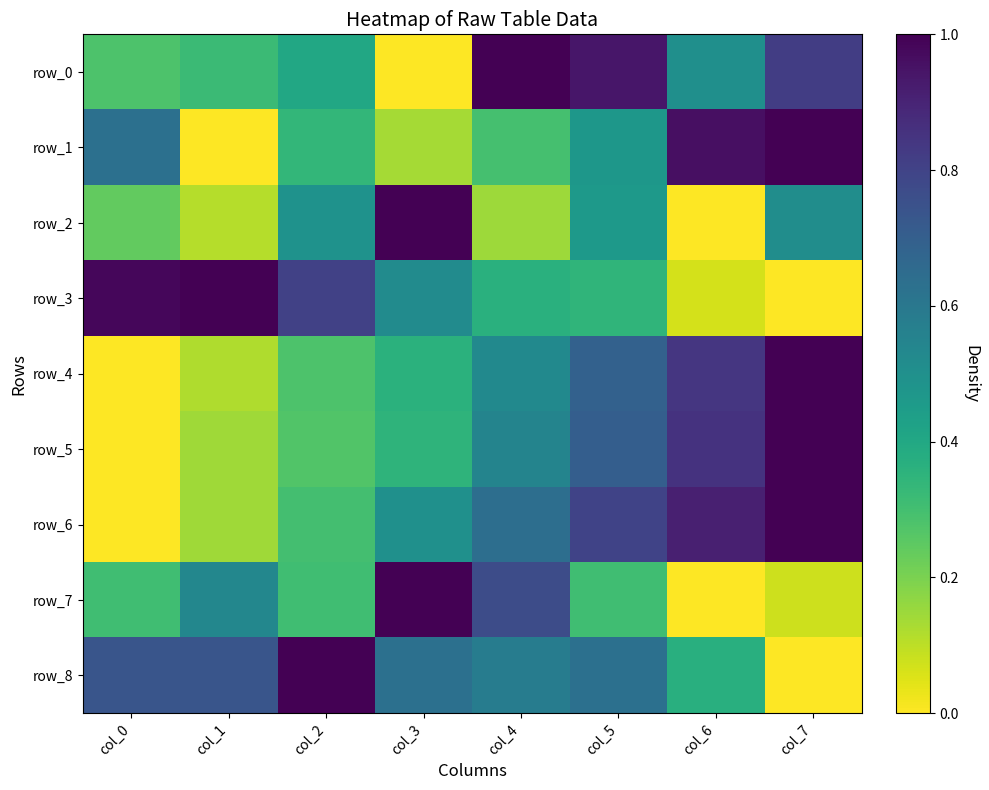

What is the average value of the row_5 series?

0.5